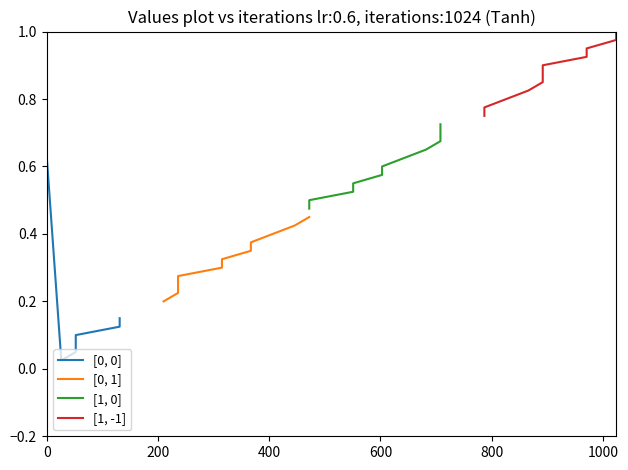

Is the value of [1, -1] at 800 greater than the value of [1, 0] at 0?

Yes